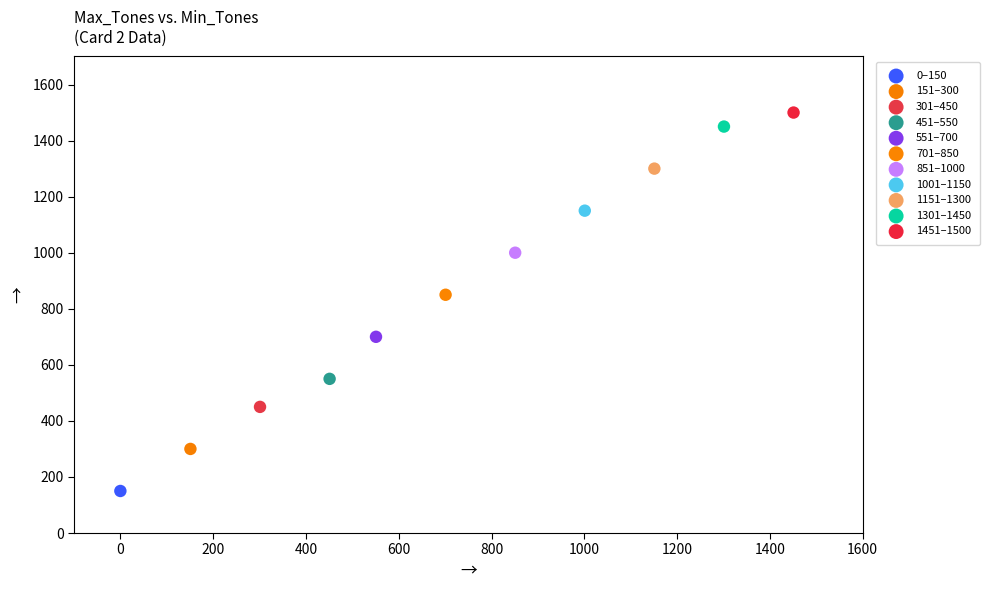

Which series reaches the minimum Y coordinate?

0–150